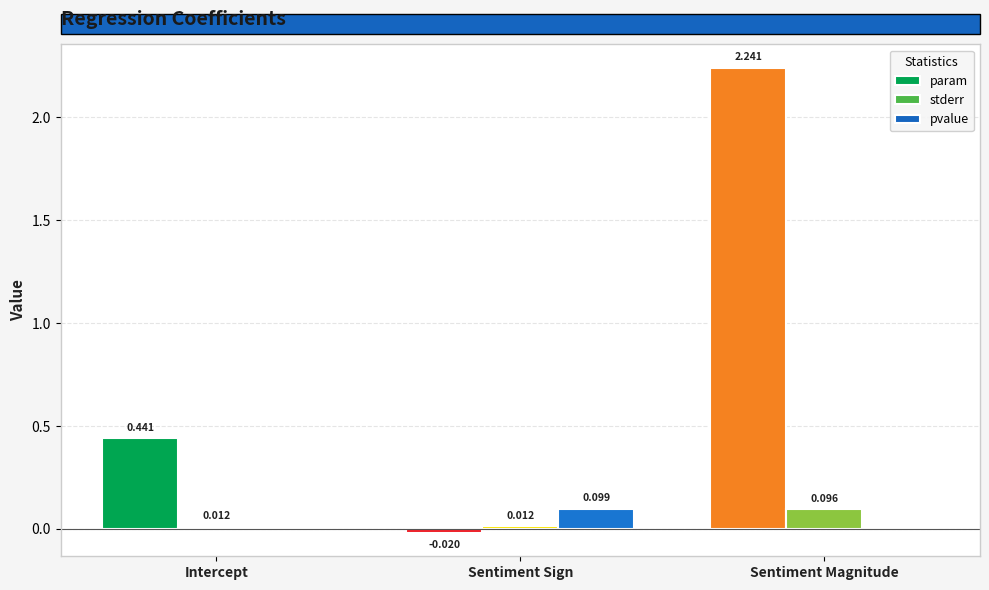

Which series changed the most between Intercept and Sentiment Sign?

param